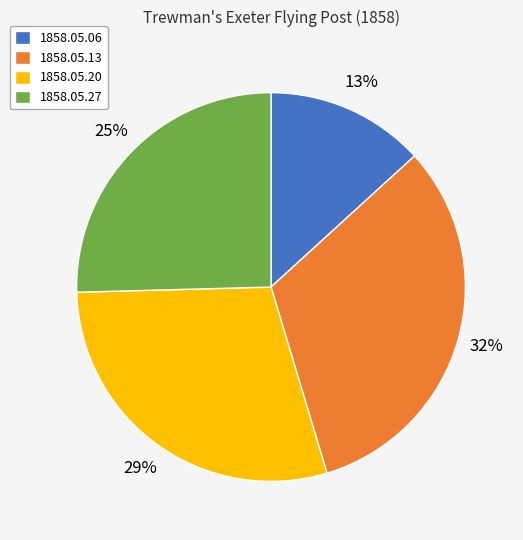

Which slice is the largest?

1858.05.13